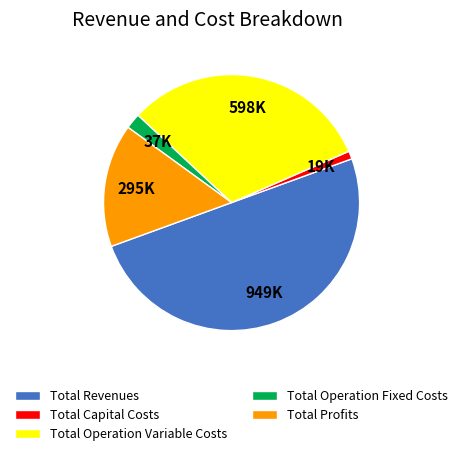

True or false: Total Capital Costs accounts for 11% of the total.

False